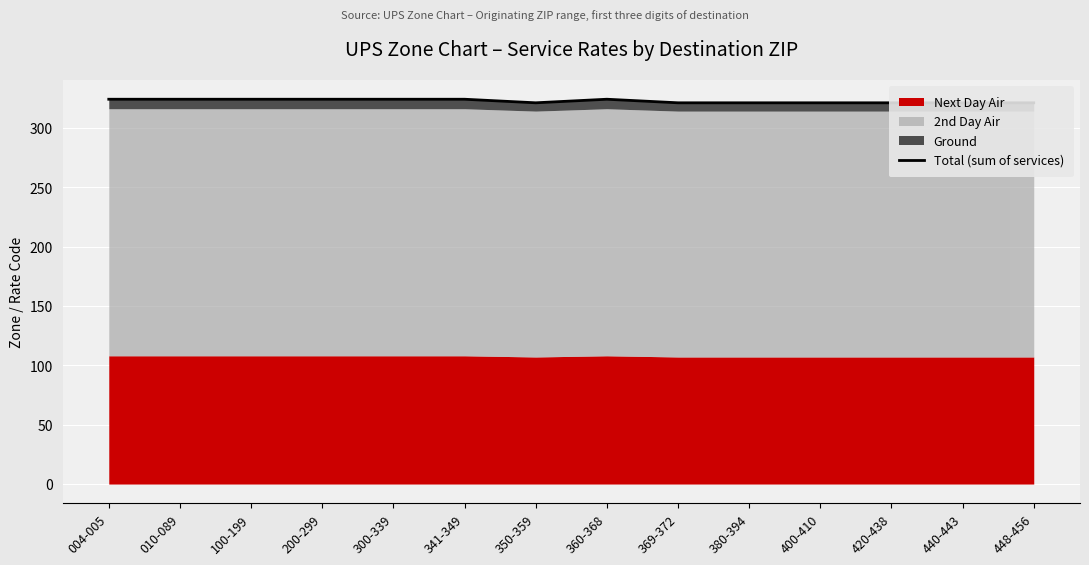

The value at 350-359 is 321. True or false?

True